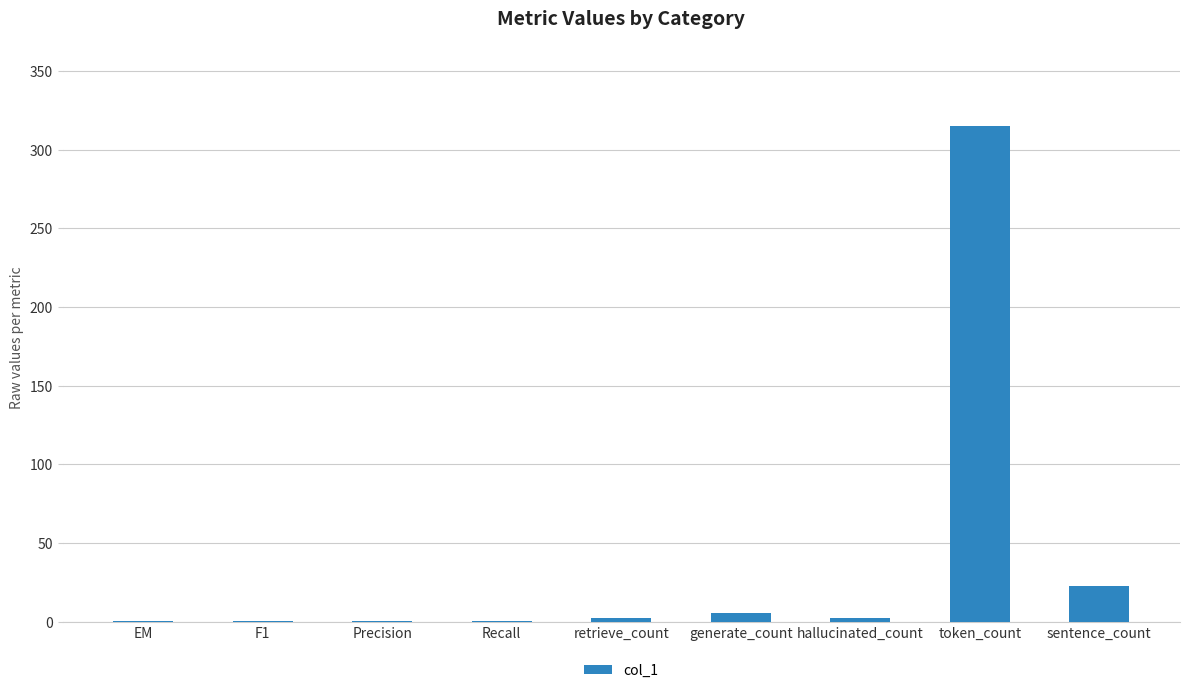

Count the number of data series in this chart.

1